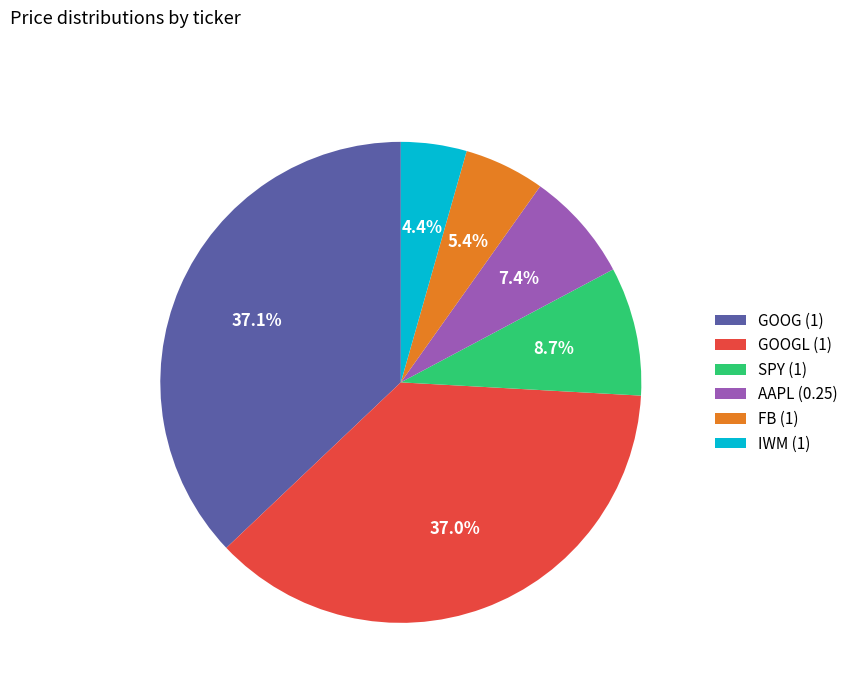

Is there a majority slice in this chart?

No